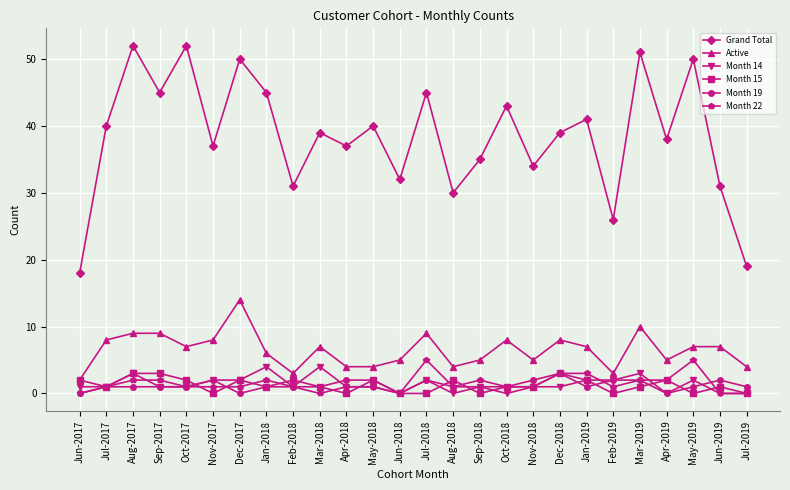

Which series has the largest range (max minus min)?

Grand Total